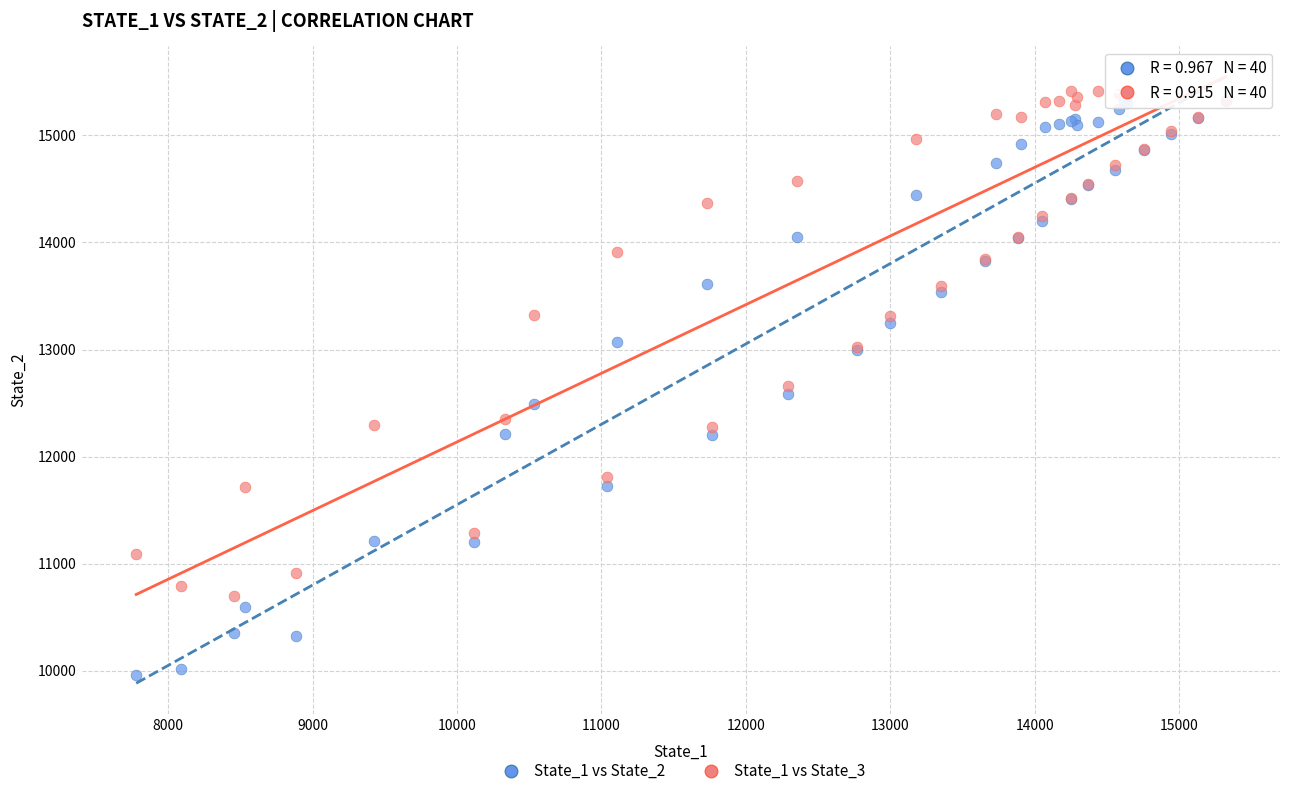

Which series has the largest Y range (max minus min)?

State_1 vs State_2